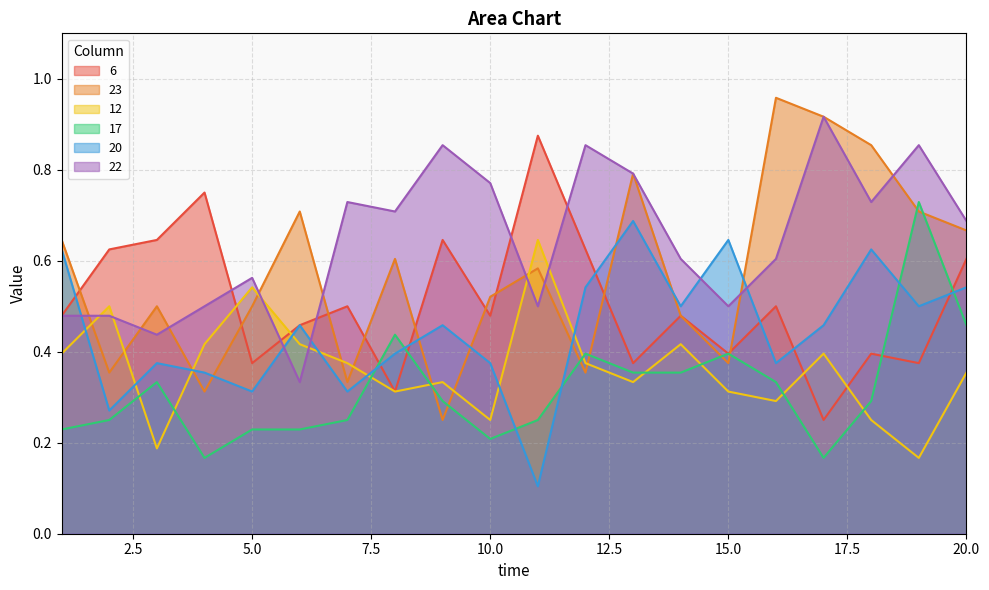

What is the lowest value of the 6 series?

0.2